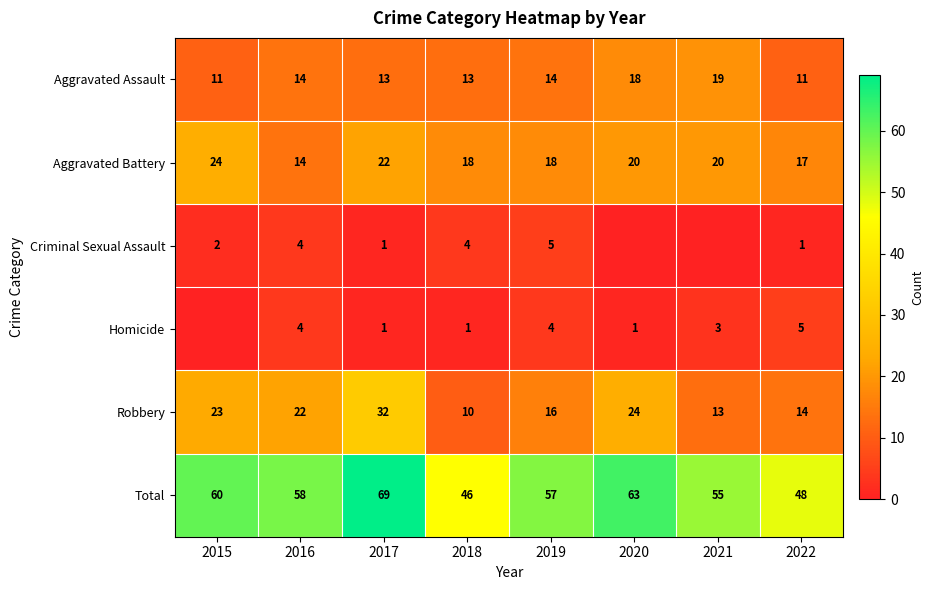

What is the total value across all series at 2019?

114